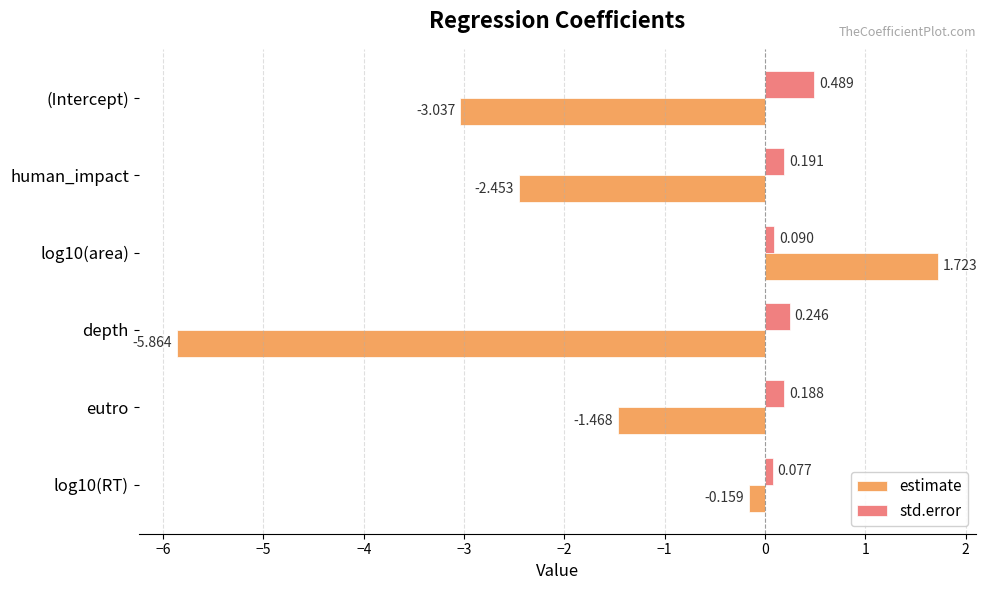

What is the difference between the second highest and second lowest values in the estimate series?

2.9